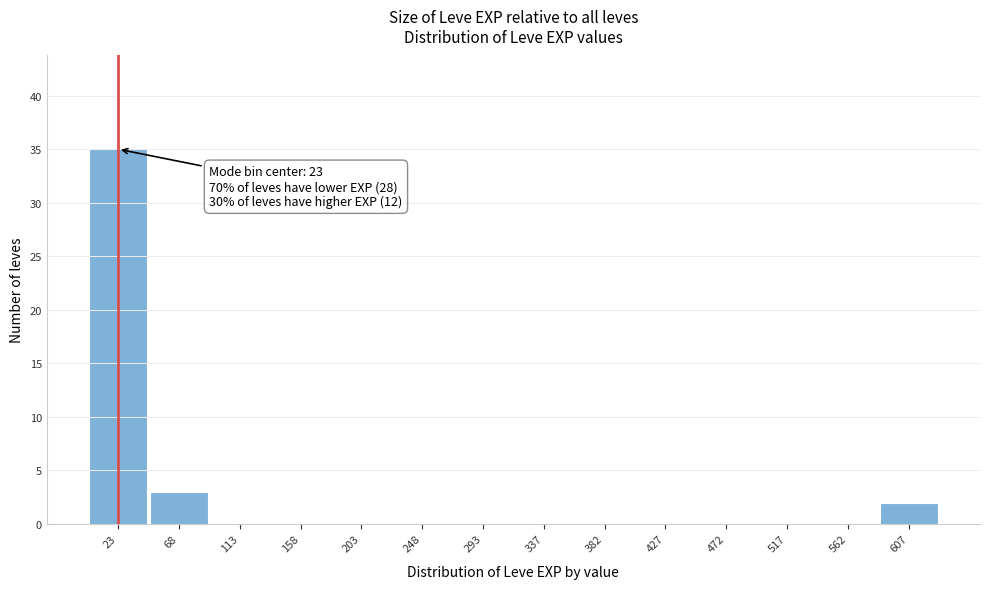

Which range on the x-axis has the tallest bar?

0 to 45